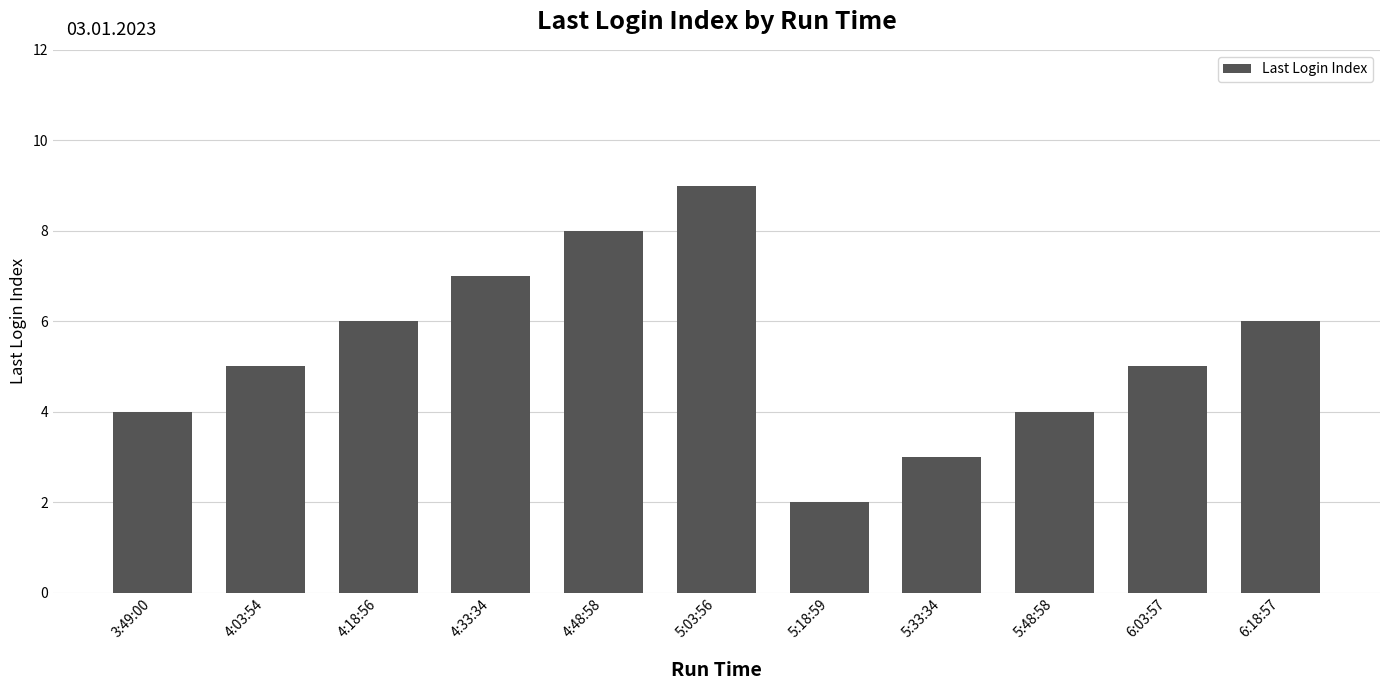

What is the difference between the maximum and minimum values?

7